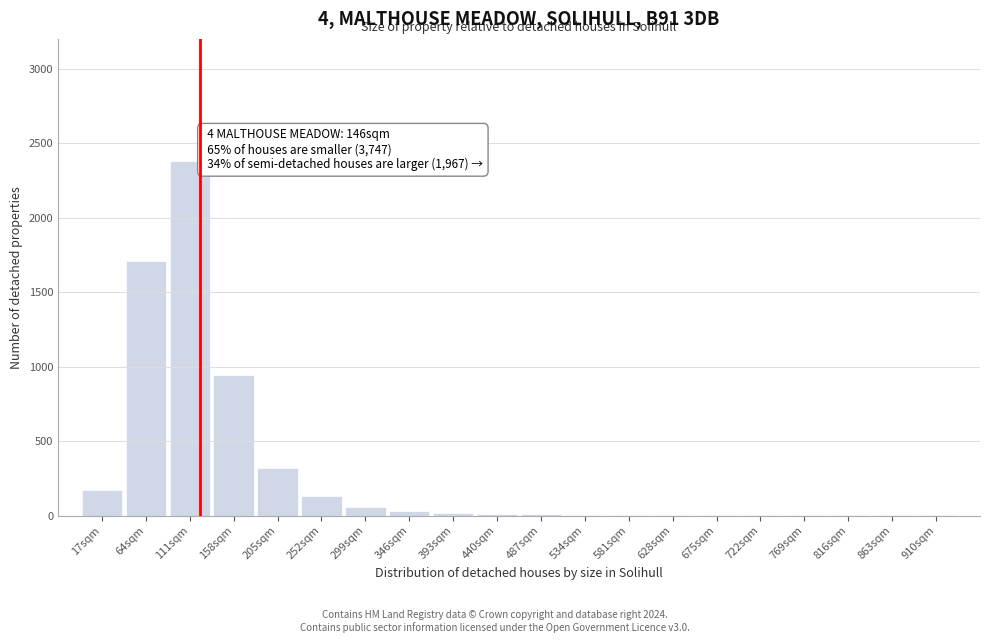

At which label is the value closest to 1190?

158sqm